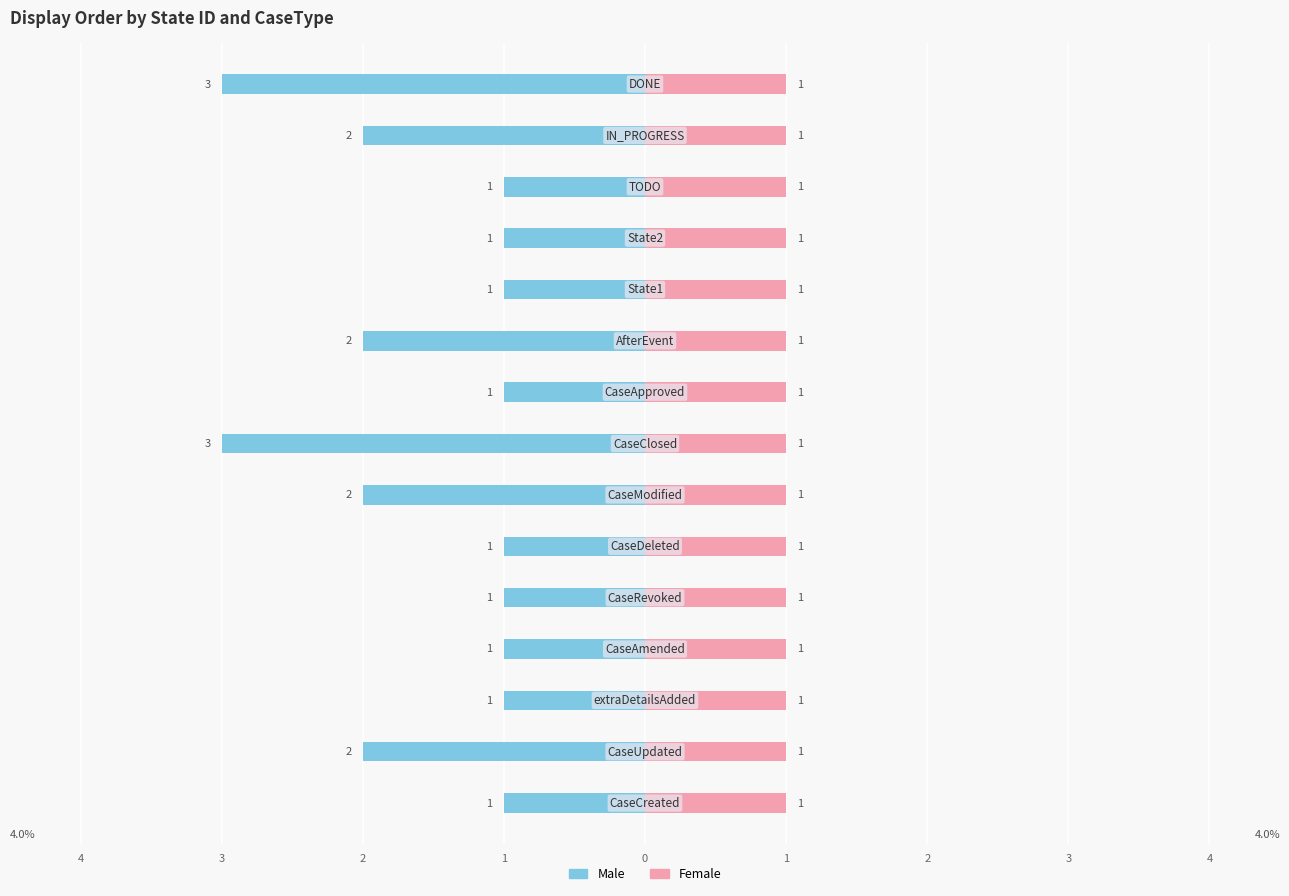

Rank the series at 0 from highest to lowest value.

Female, Male